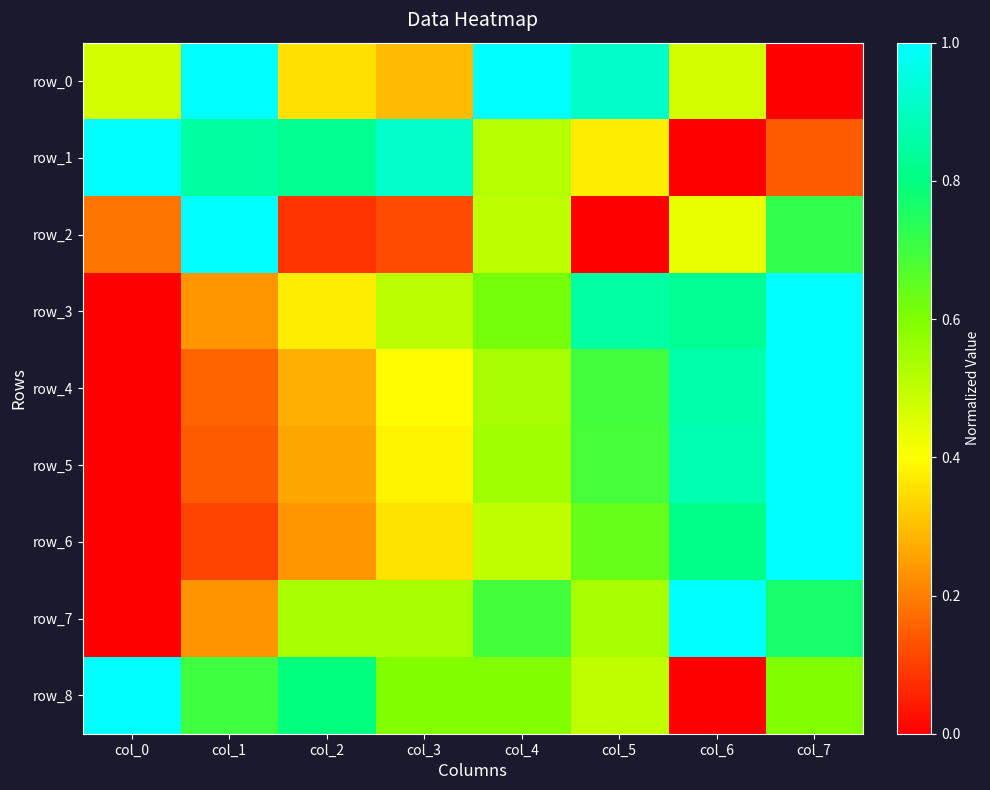

What is the maximum value for row_3?

1.0